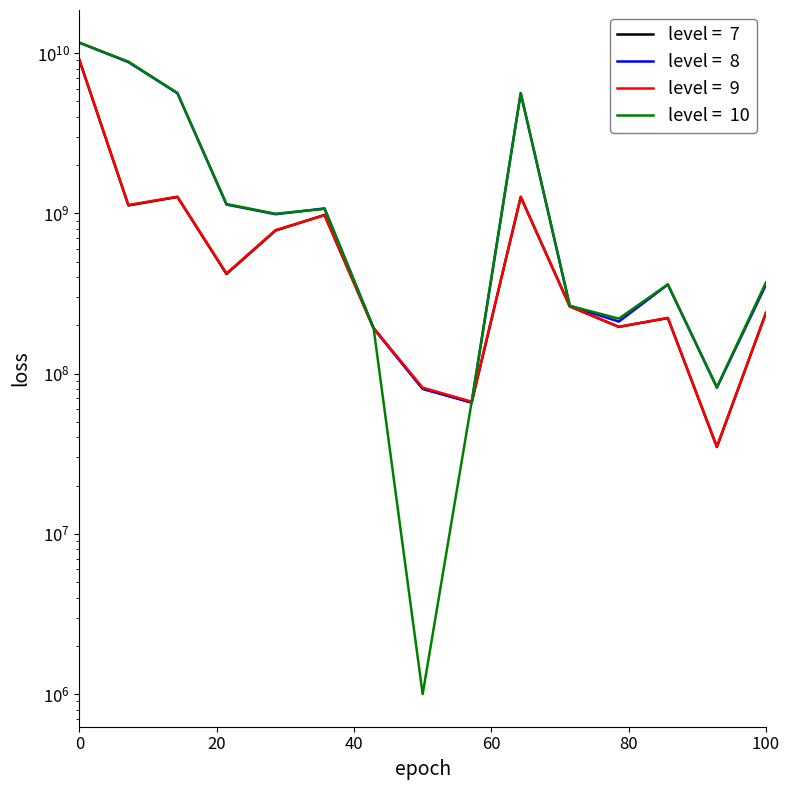

Reading left to right, extract all data points from this chart.

CMC_MarketCap: 9069575815.1	1120508385.0	1265479164.6	418513959.2	781251130.9	978671822.0	191917756.5	80435142.6	66031666.4	1265479164.6	262843234.5	195936200.3	222144881.1	34820524.7	238966012.8
CMC_FDV: 11614761100.6	8788301059.0	5615725886.7	1135434226.0	988068280.7	1073999717.7	191917756.5	80435142.6	66031666.5	5615725886.7	265035054.3	211290220.5	359531253.7	81740427.3	358062723.7
CG_MarketCap: 9064901293.0	1128878840.0	1271117473.0	421931315.0	786847927.0	971953158.0	192116024.0	81783032.0	66846328.0	1271117473.0	262804244.0	195720967.0	222888937.0	35054694.0	239571989.0
CG_FDV: 11639900577.0	8853951688.0	5641012550.0	1144705561.0	995146689.0	1066606574.0	192116024.0	1000000.0	66846328.0	5641012550.0	264995736.0	220436238.0	360735473.0	82290135.0	371033795.0